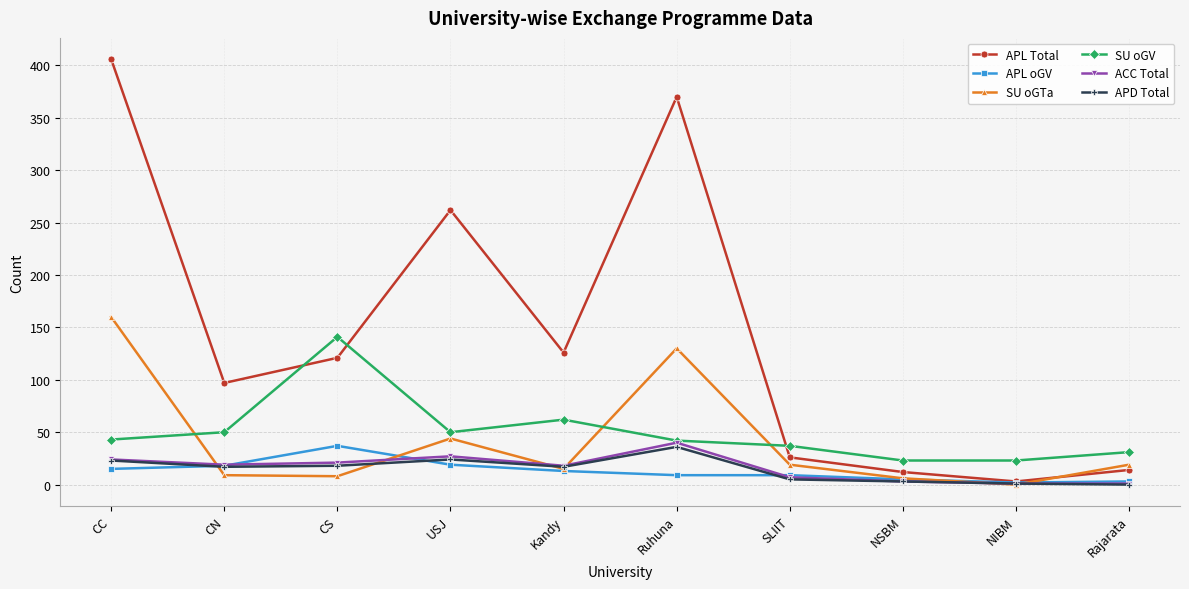

Which series has the largest total across all categories?

APL Total